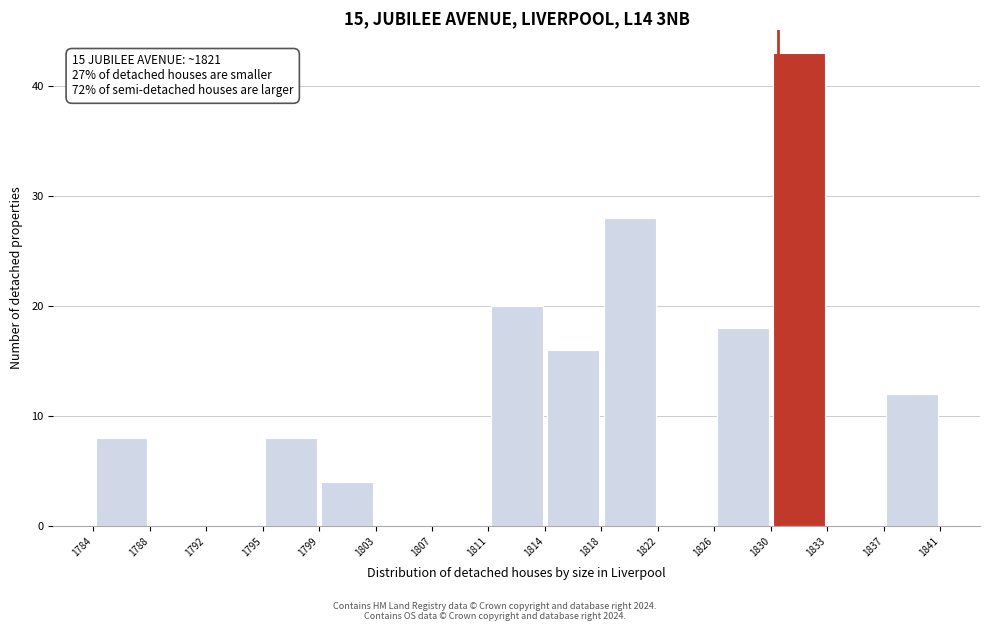

Which range on the x-axis has the tallest bar?

1830 to 1833